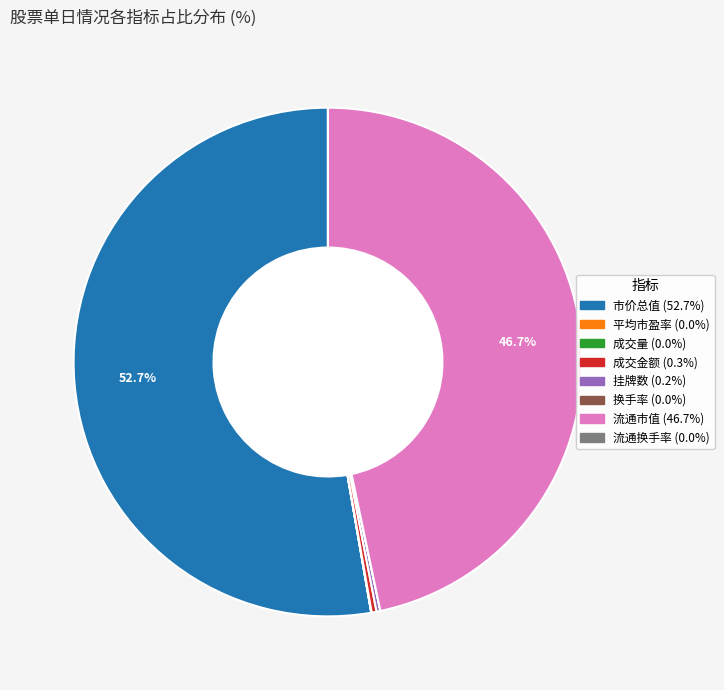

What is the largest slice in the pie chart?

市价总值